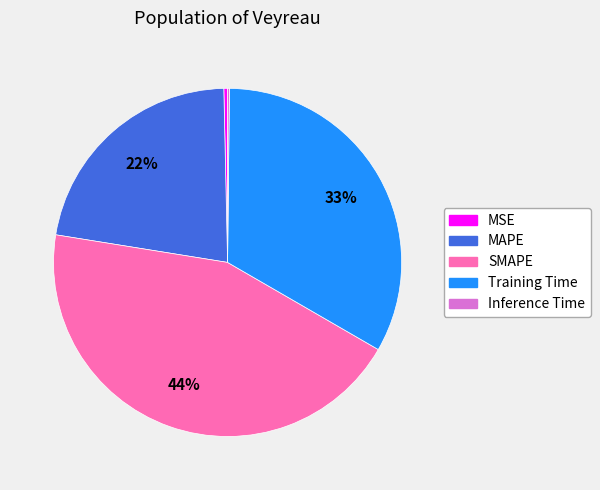

Which slice is the largest?

SMAPE